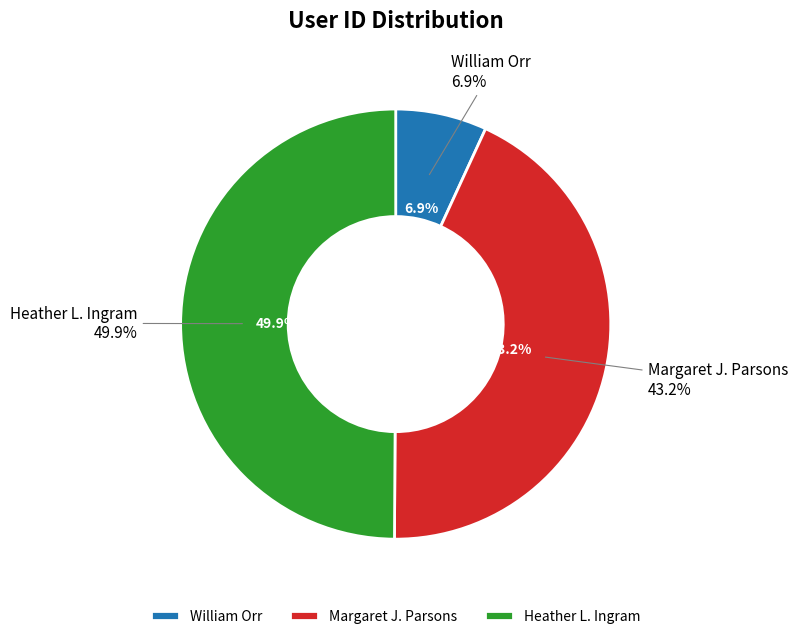

Is there any slice that represents more than half of the pie?

No